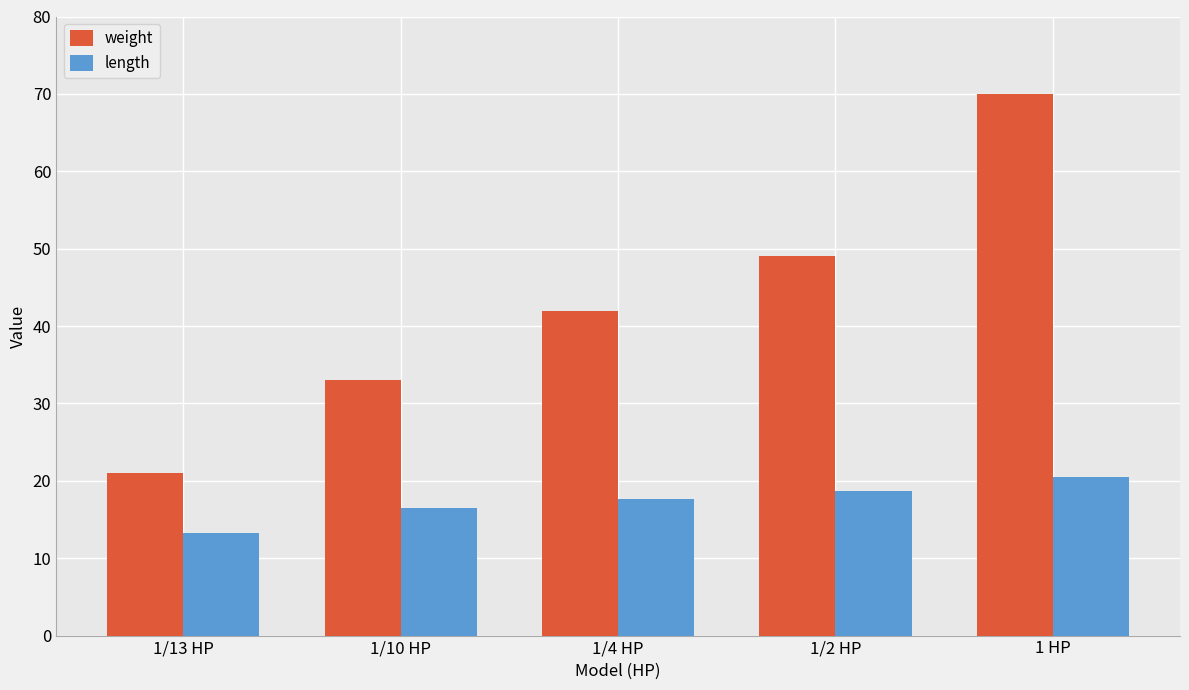

Count the number of data series in this chart.

2